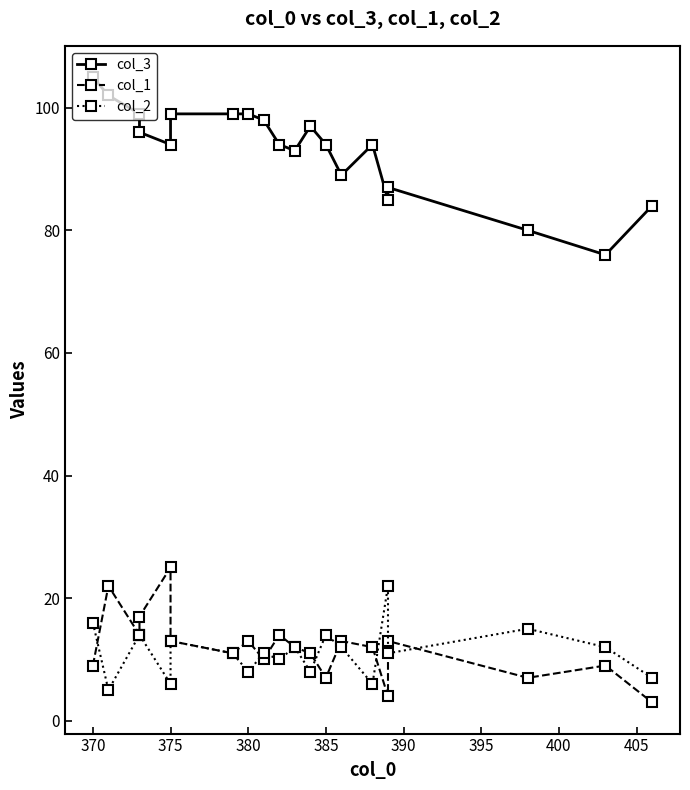

How many data points in col_3 are above 94?

9